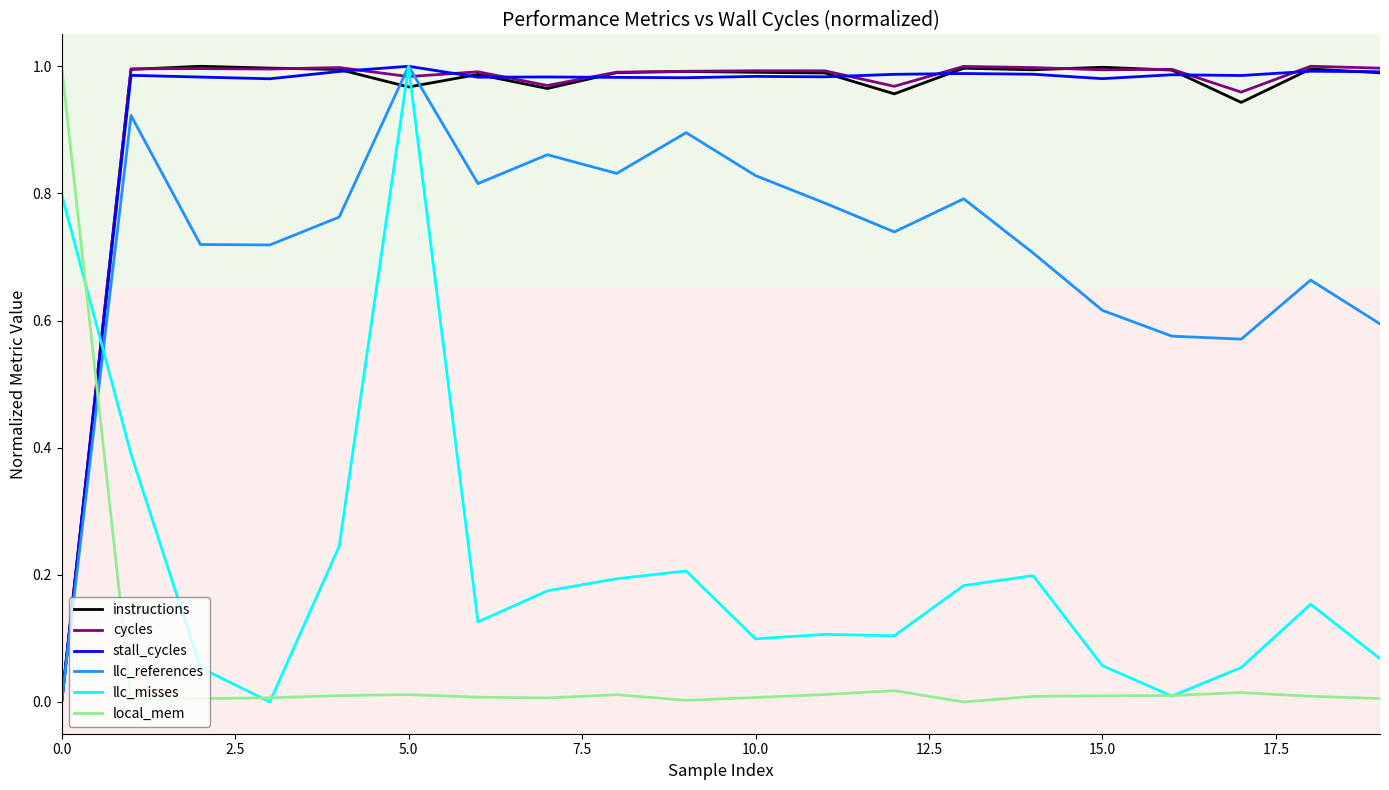

True or false: local_mem and cycles cross at least once.

True